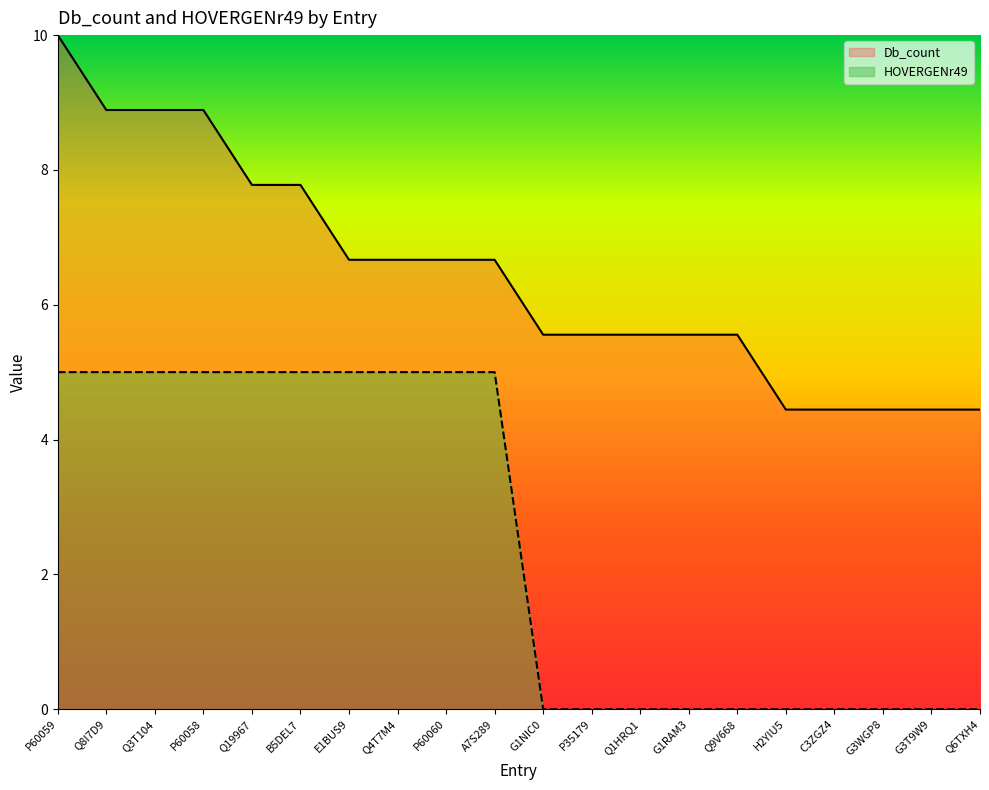

What are all the series names shown in the legend?

Db_count, HOVERGENr49